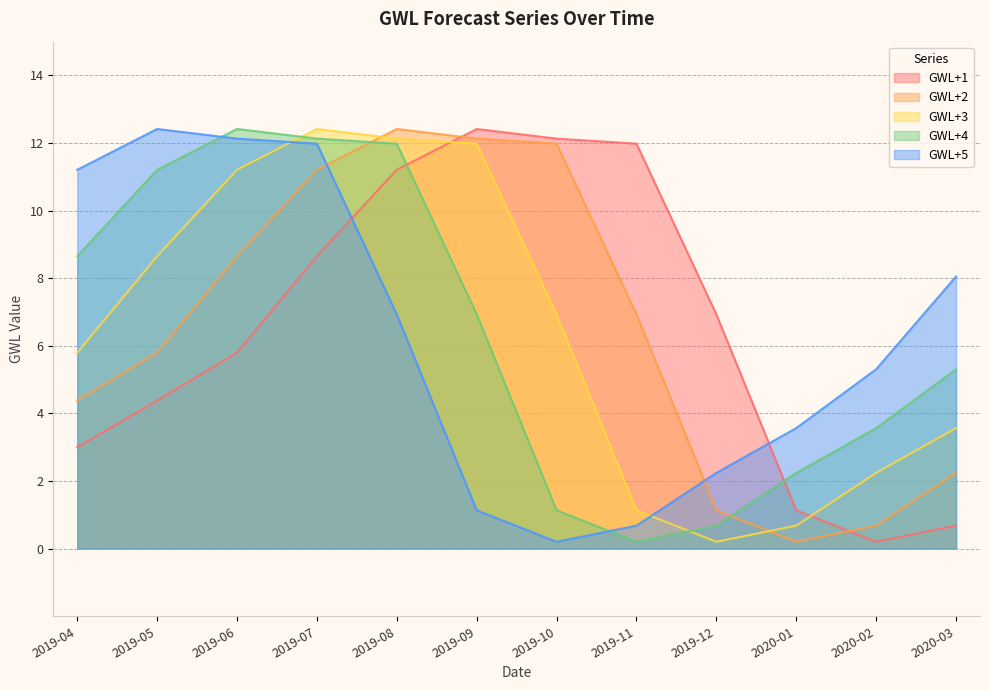

At which category is the sum across all series the highest?

2019-07